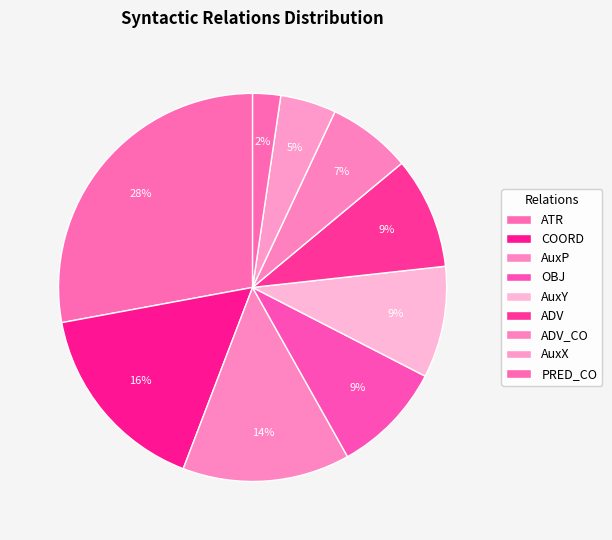

Count the number of slices in the pie.

9